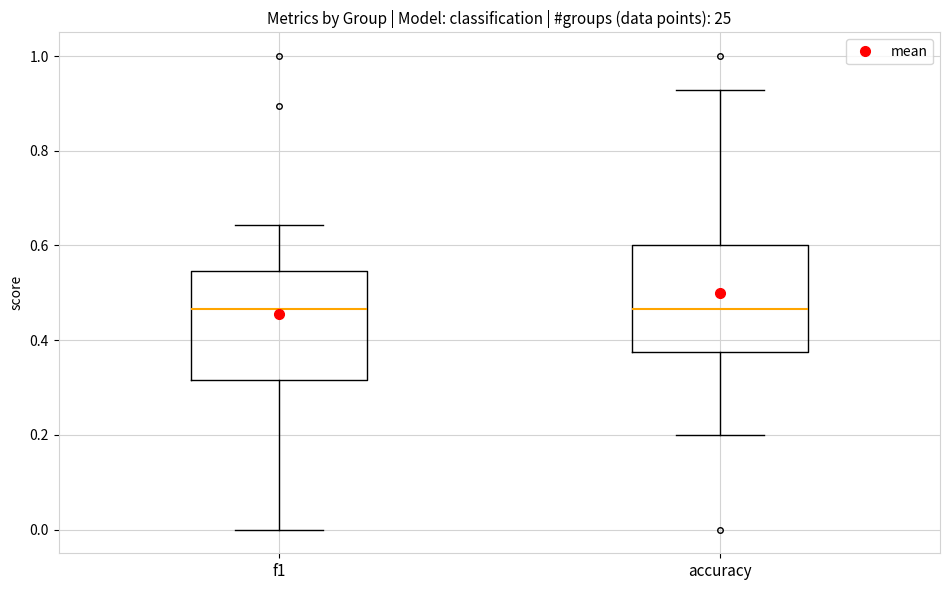

Reading left to right, transcribe this box plot: for each box, give where its median line is, the range the box spans, and where its two whiskers end, as read against the y-axis. The values are not printed on the chart, so give them approximately, as read against the axis.

f1: median 0.46, box 0.32 to 0.54, whiskers 0.00 to 0.64
accuracy: median 0.46, box 0.38 to 0.60, whiskers 0.20 to 0.92